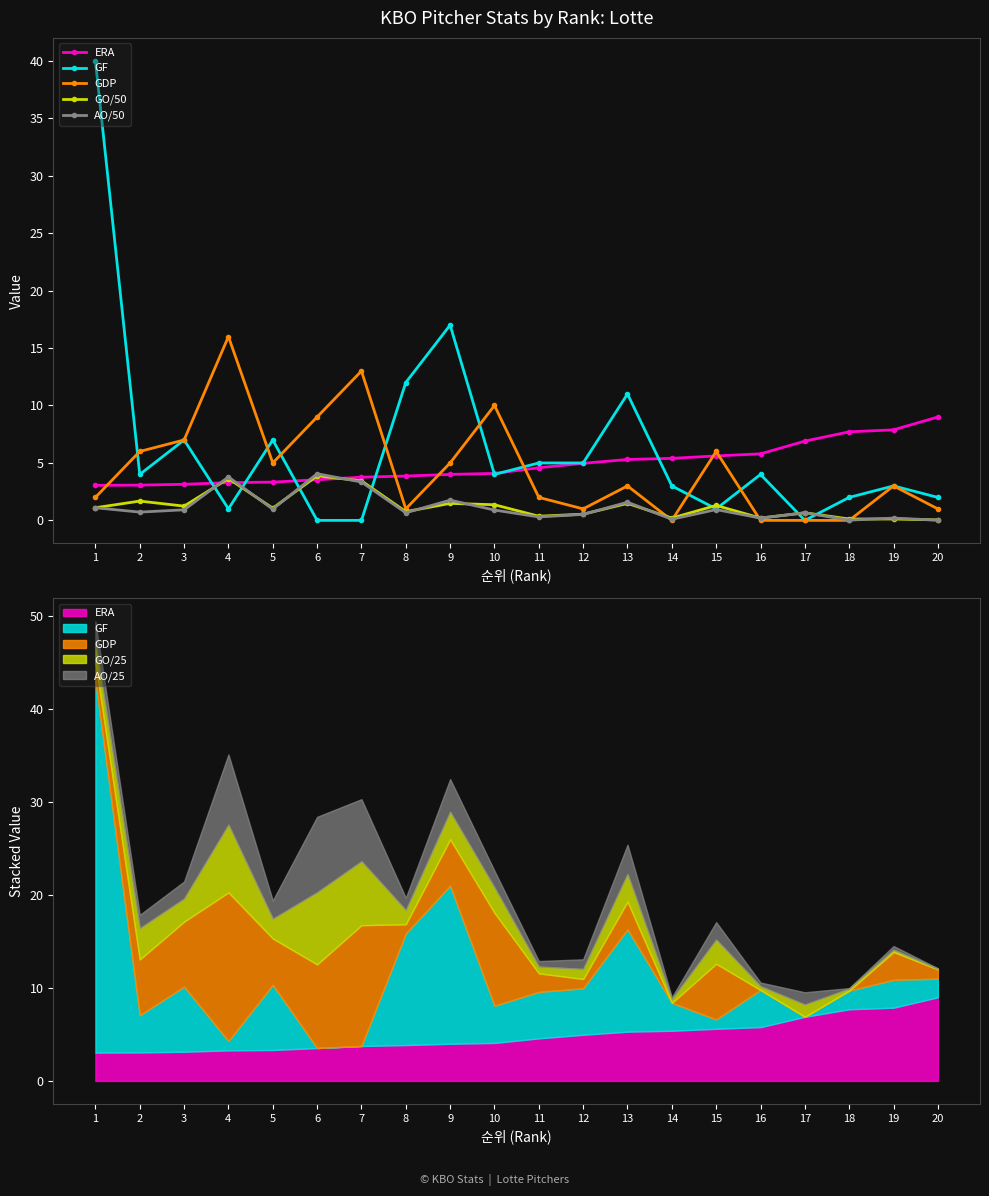

How many data points in ERA are above 4?

11